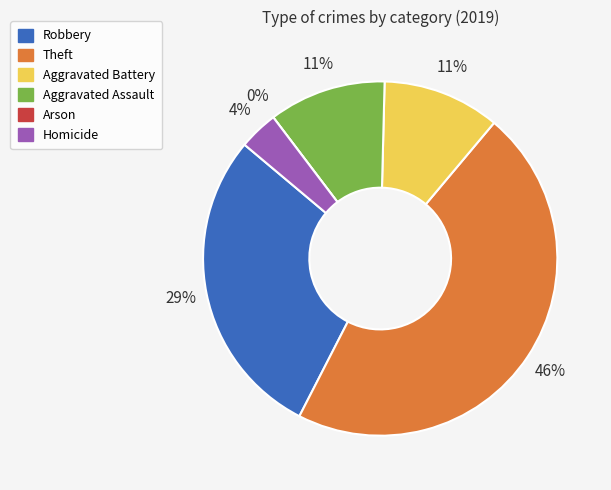

To the nearest percent, what portion does Aggravated Assault represent?

11%